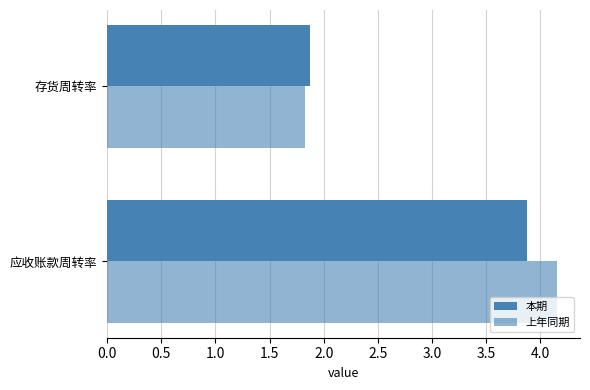

How many data points does each series have?

2